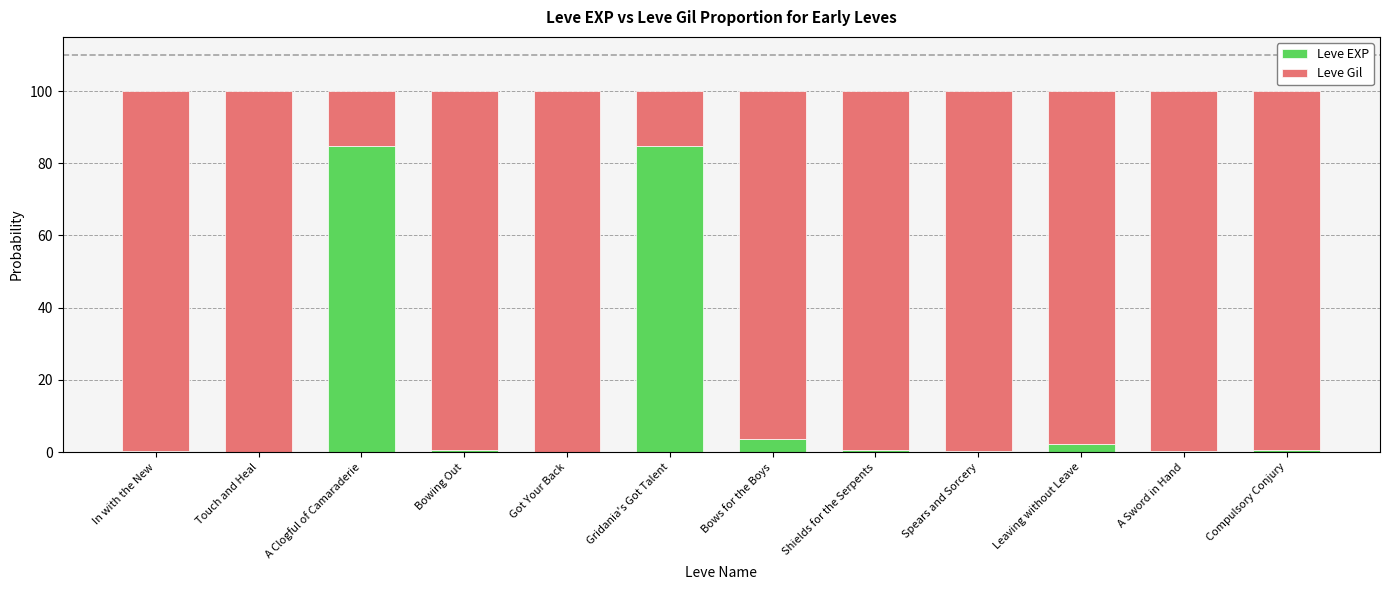

What is the total value across all series at Gridania's Got Talent?

100.0